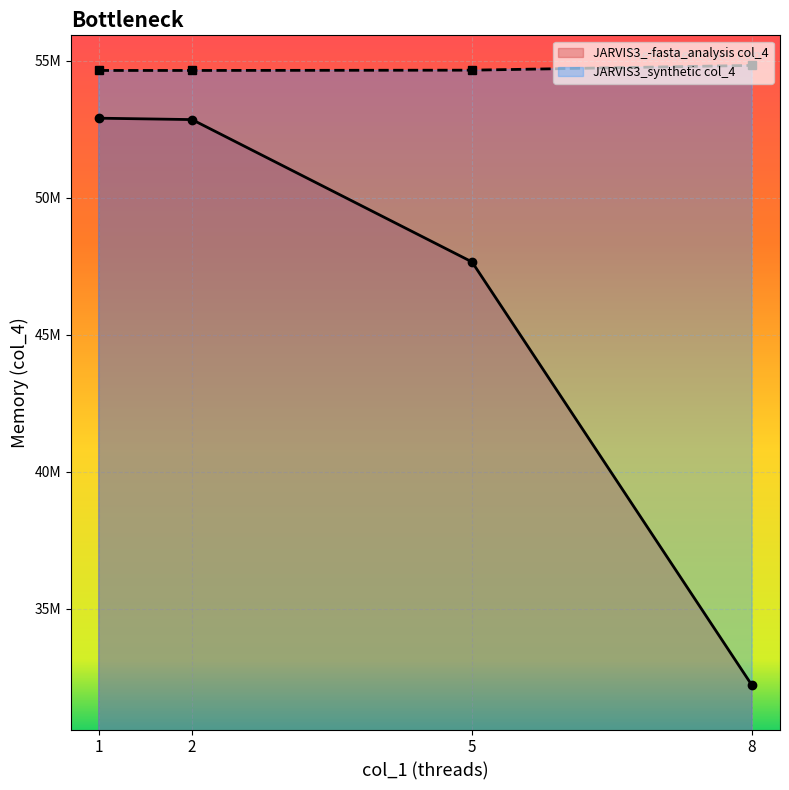

What is the difference between the maximum and minimum values in the JARVIS3_-fasta_analysis col_4 series?

20684800